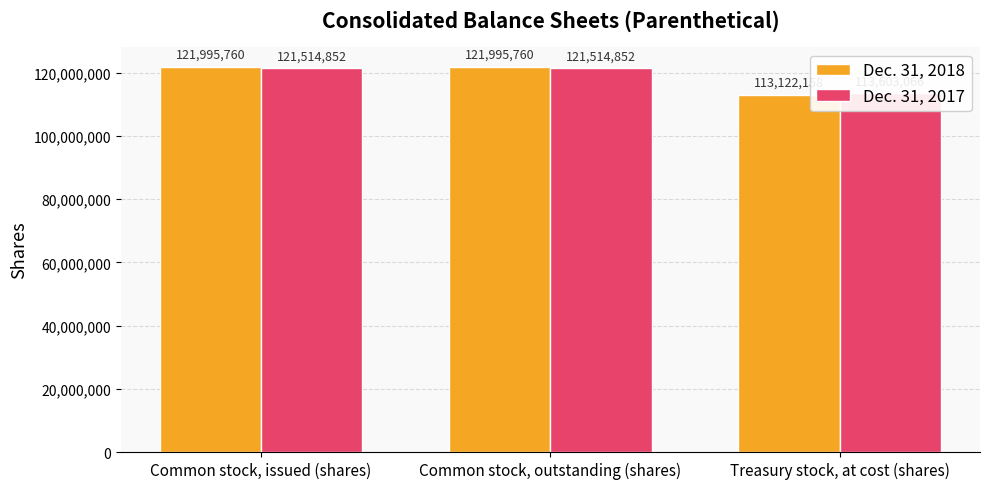

At which label is Dec. 31, 2017 closest to 117558959?

Common stock, issued (shares)